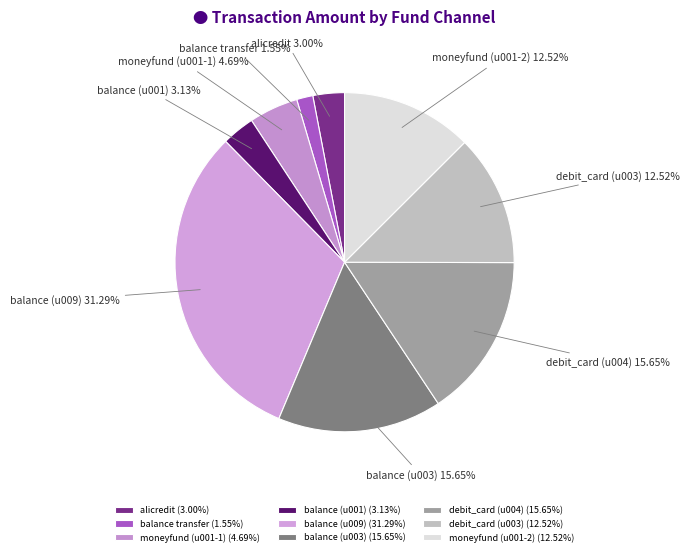

Is the sum of moneyfund (u001-1) and alicredit greater than half?

No